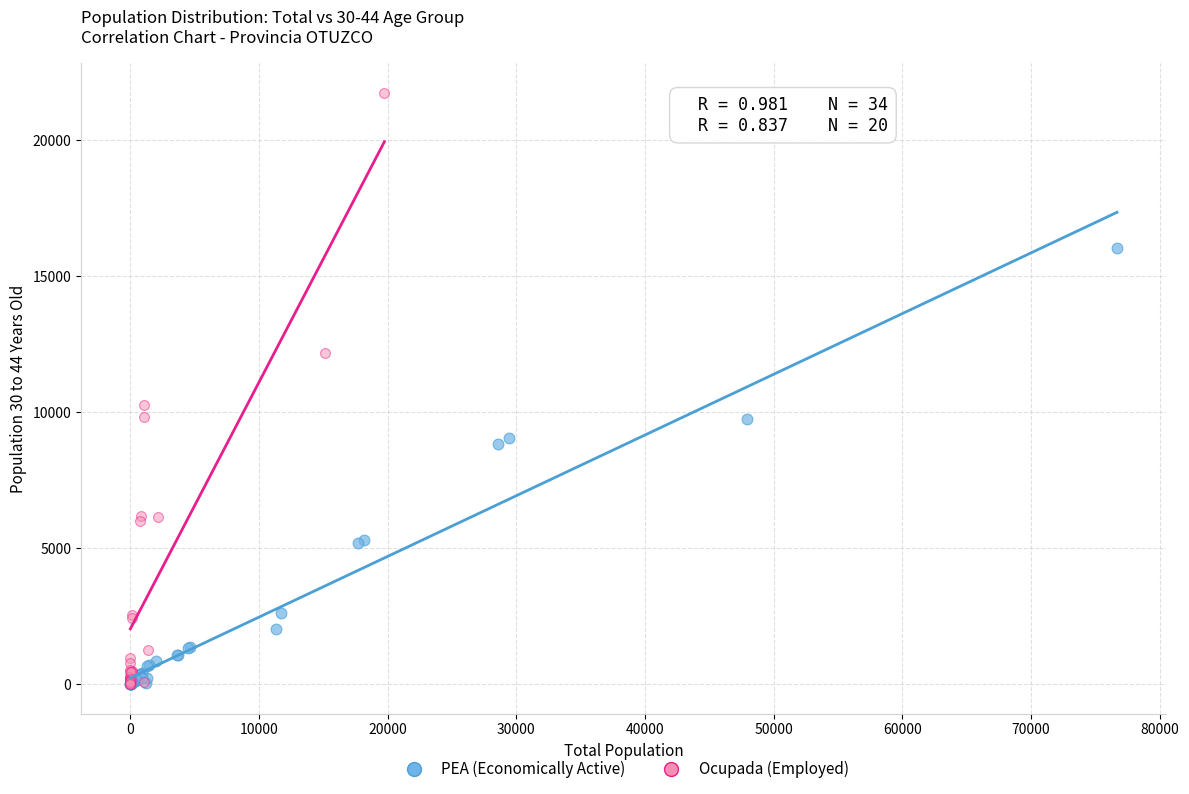

Which series reaches the maximum Y coordinate?

Ocupada (Employed)